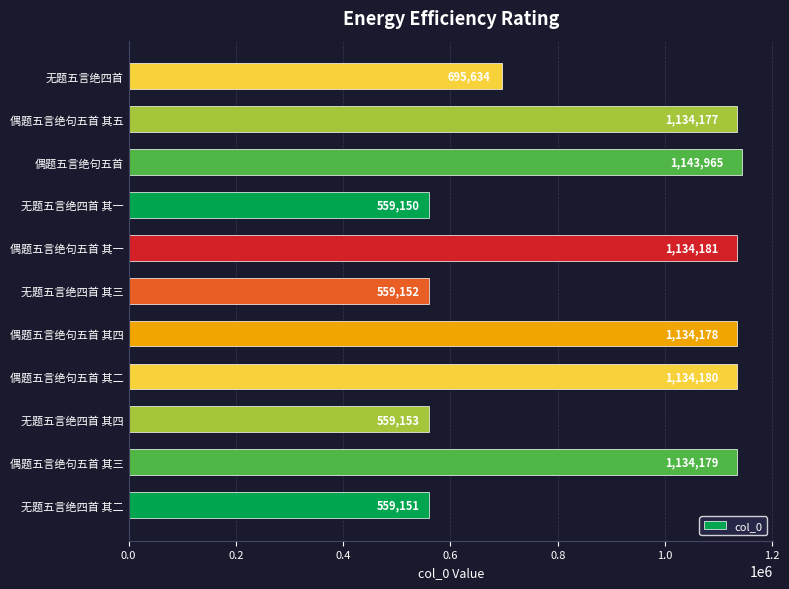

Which label corresponds to the smallest value in the chart?

无题五言绝四首 其一